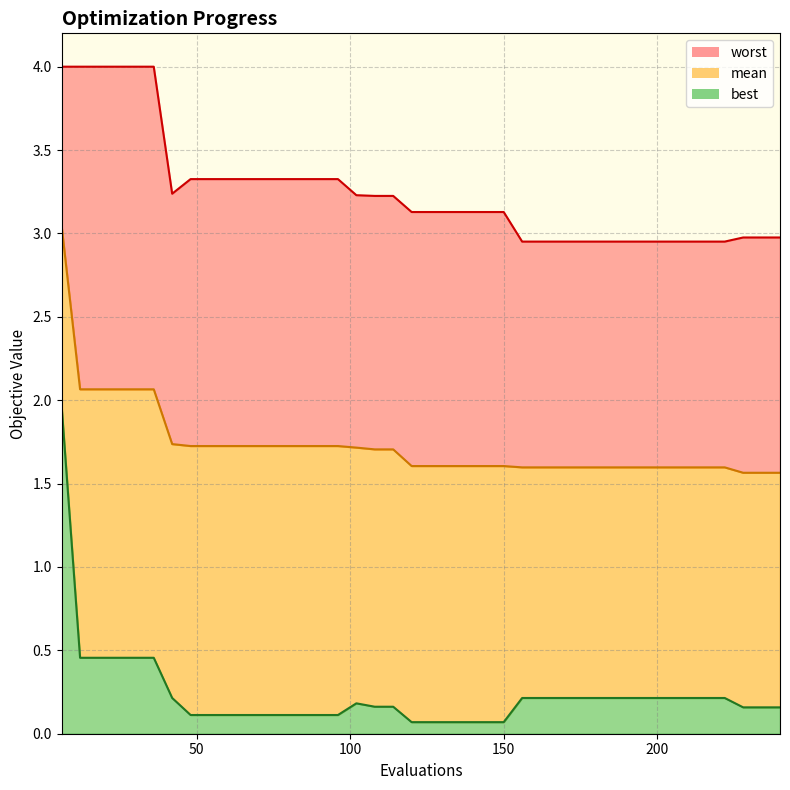

What is the highest value of the mean series?

3.0